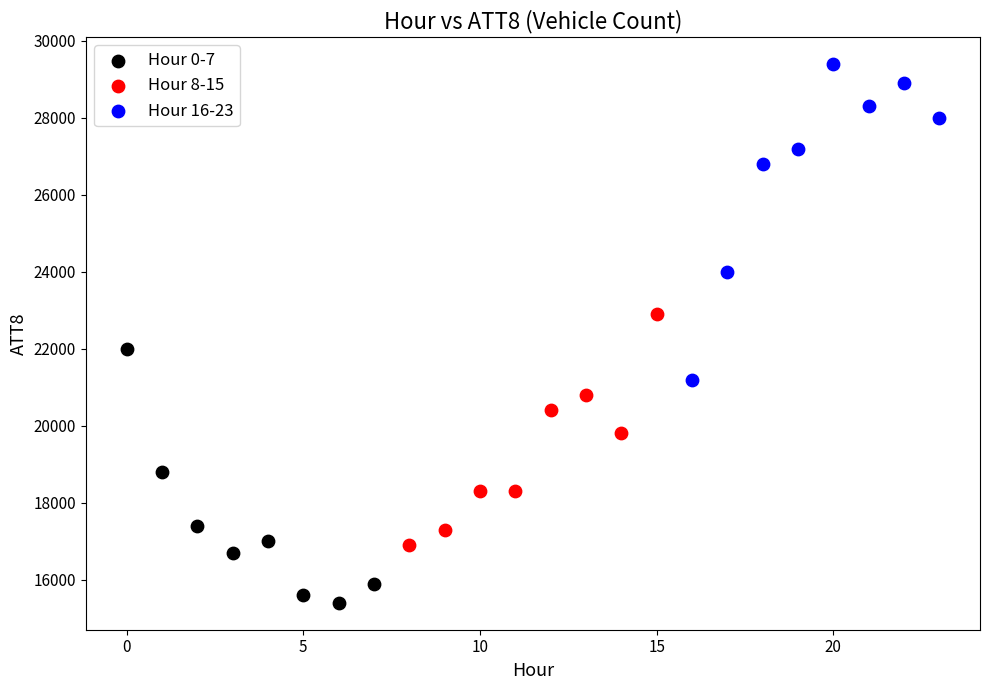

What are all the series names shown in the legend?

Hour 0-7, Hour 8-15, Hour 16-23